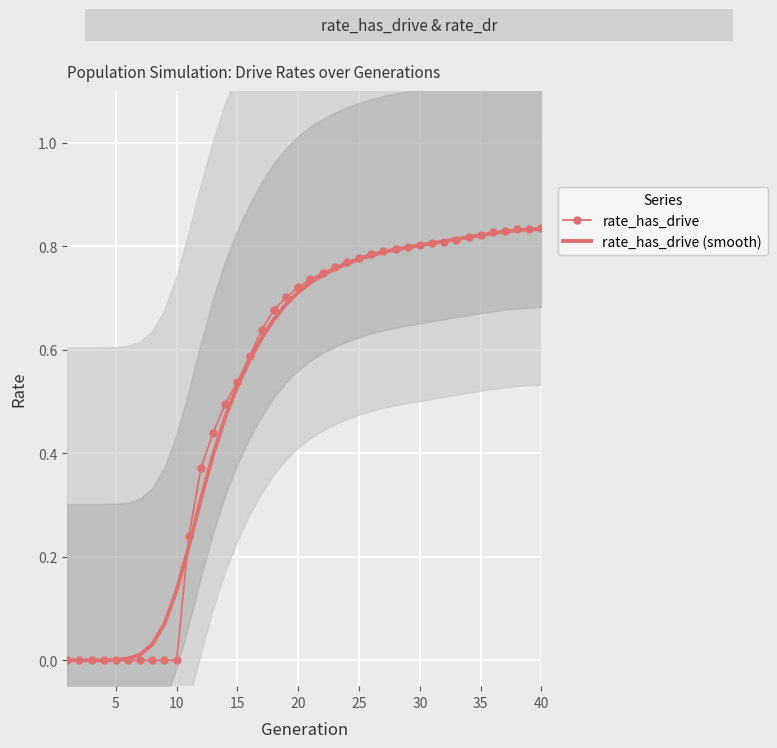

The rate_has_drive series shows 1.2 at 25. True or false?

False